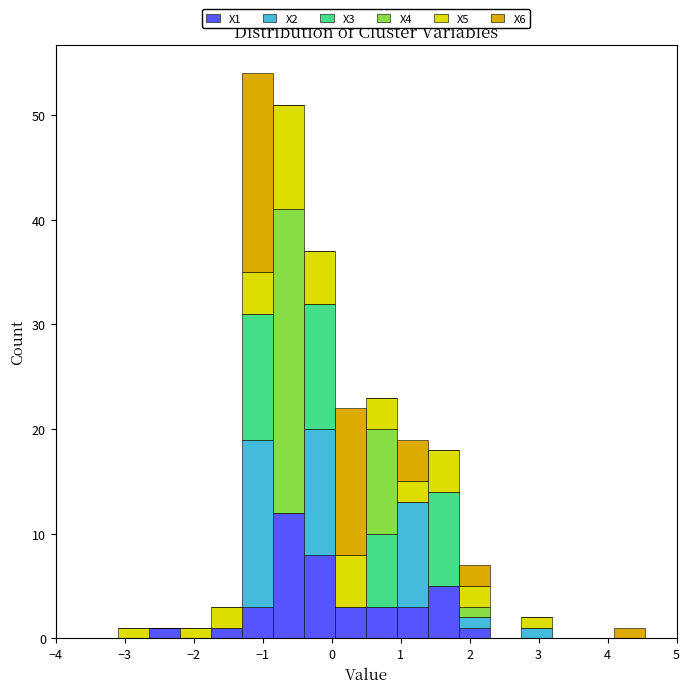

Which range on the x-axis has the tallest stacked bar (by total height)?

-1.30 to -0.85